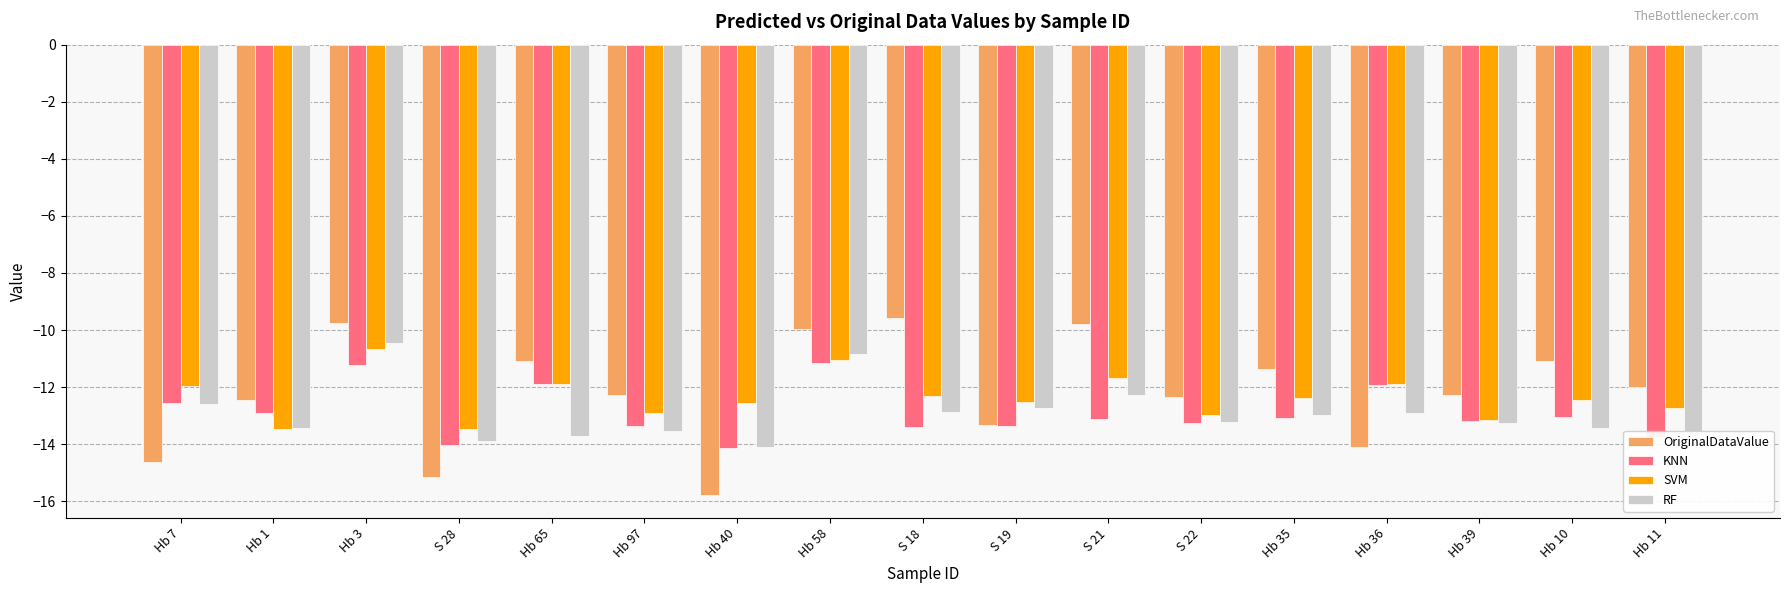

What are all the series names shown in the legend?

OriginalDataValue, KNN, SVM, RF